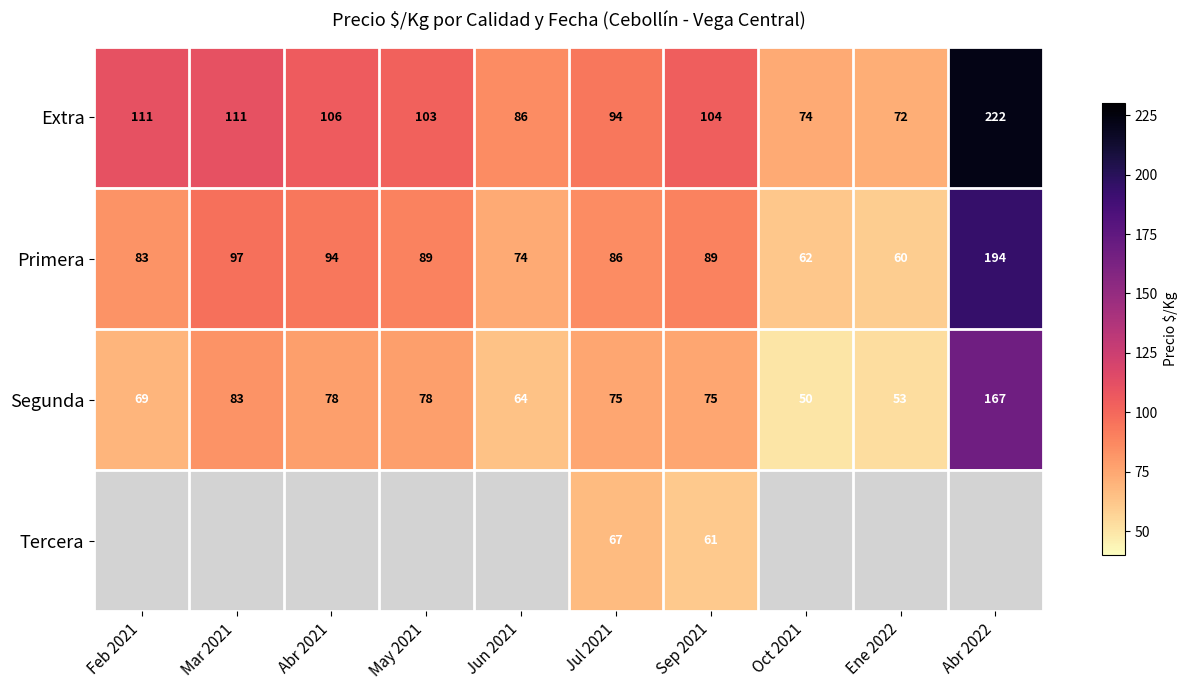

Is the value of Segunda at Mar 2021 greater than the value of Primera at Jun 2021?

Yes